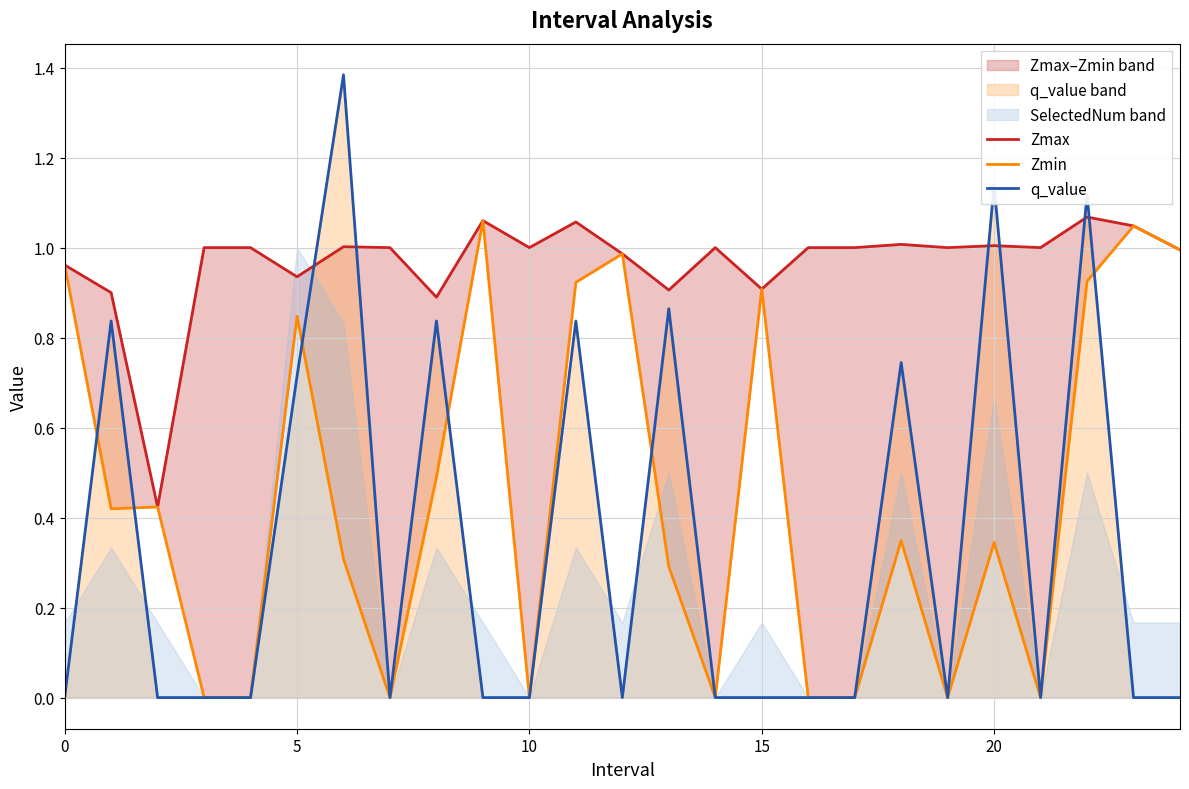

How many values in q_value are above zero?

9